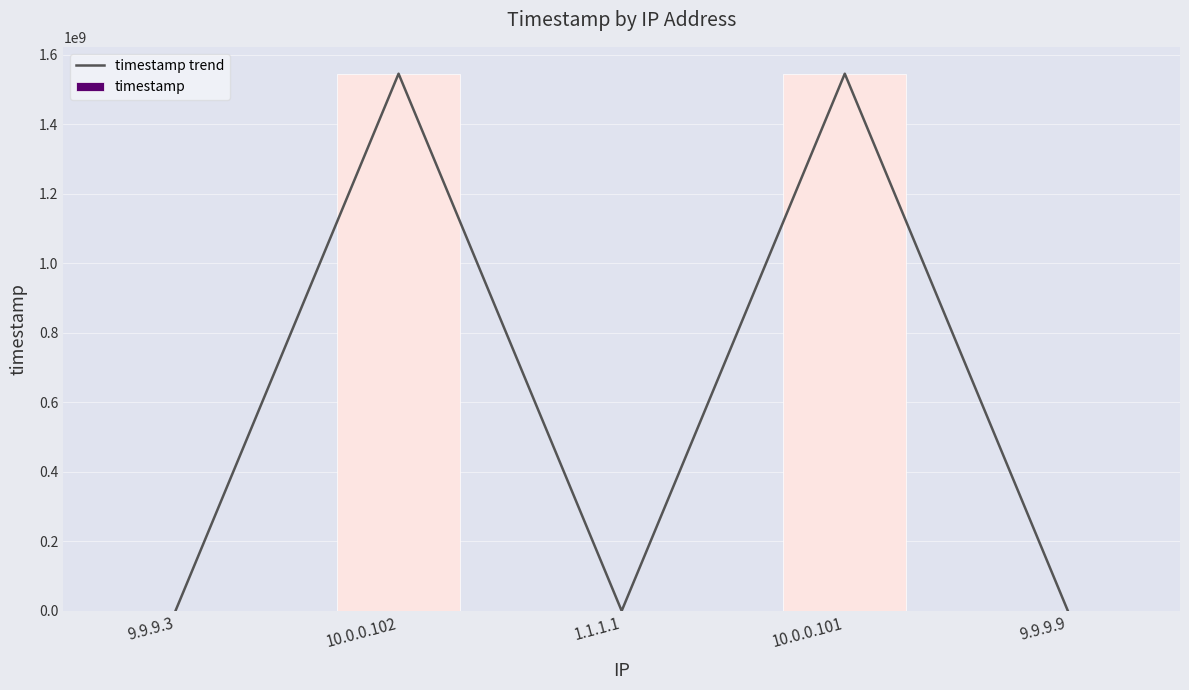

Rank the series by their maximum value, from highest to lowest.

timestamp trend, timestamp